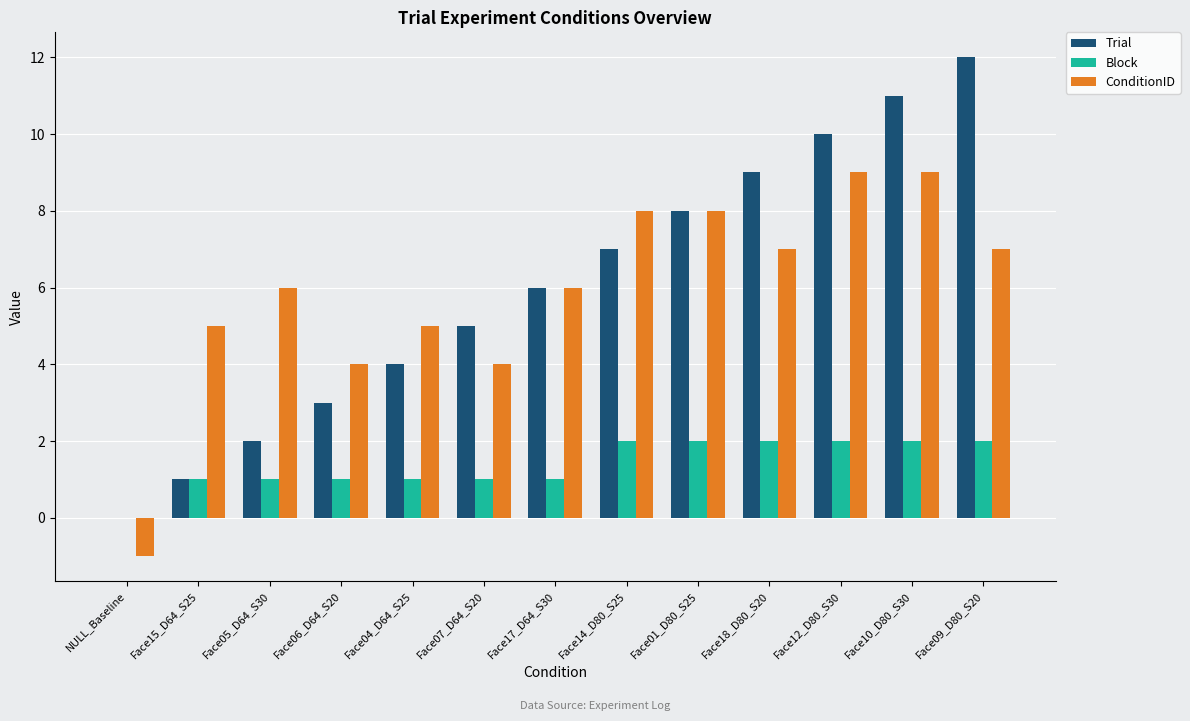

Between Face04_D64_S25 and Face12_D80_S30, which series saw the biggest shift?

Trial